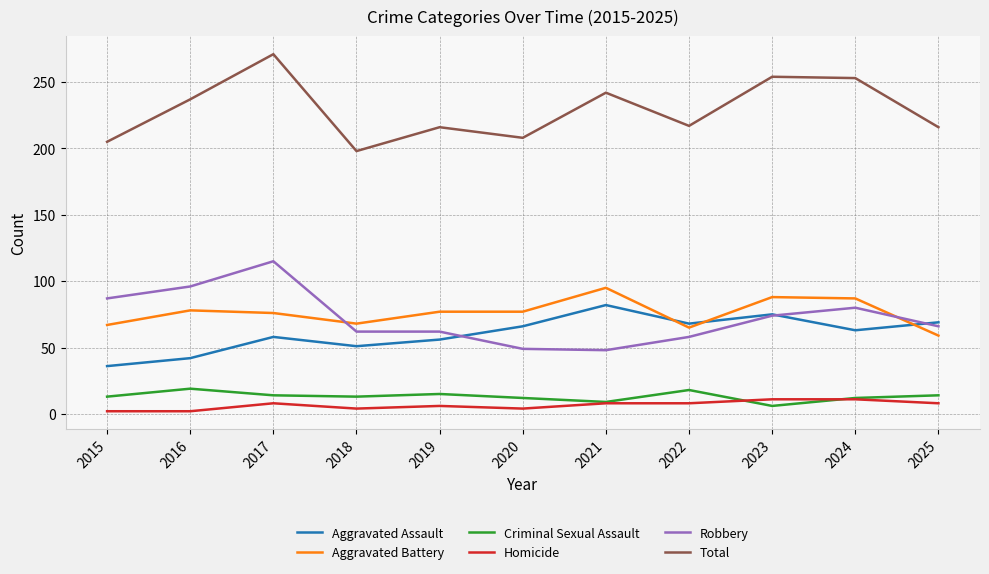

What is the spread (max minus min) of values at 2019?

210